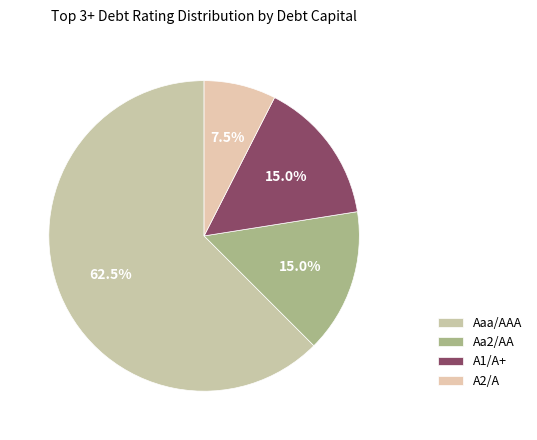

How many segments does this pie chart have?

4